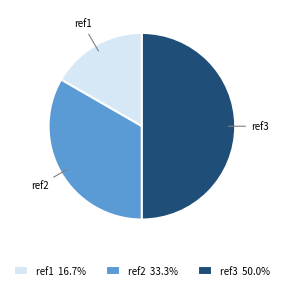

Count the number of slices in the pie.

3